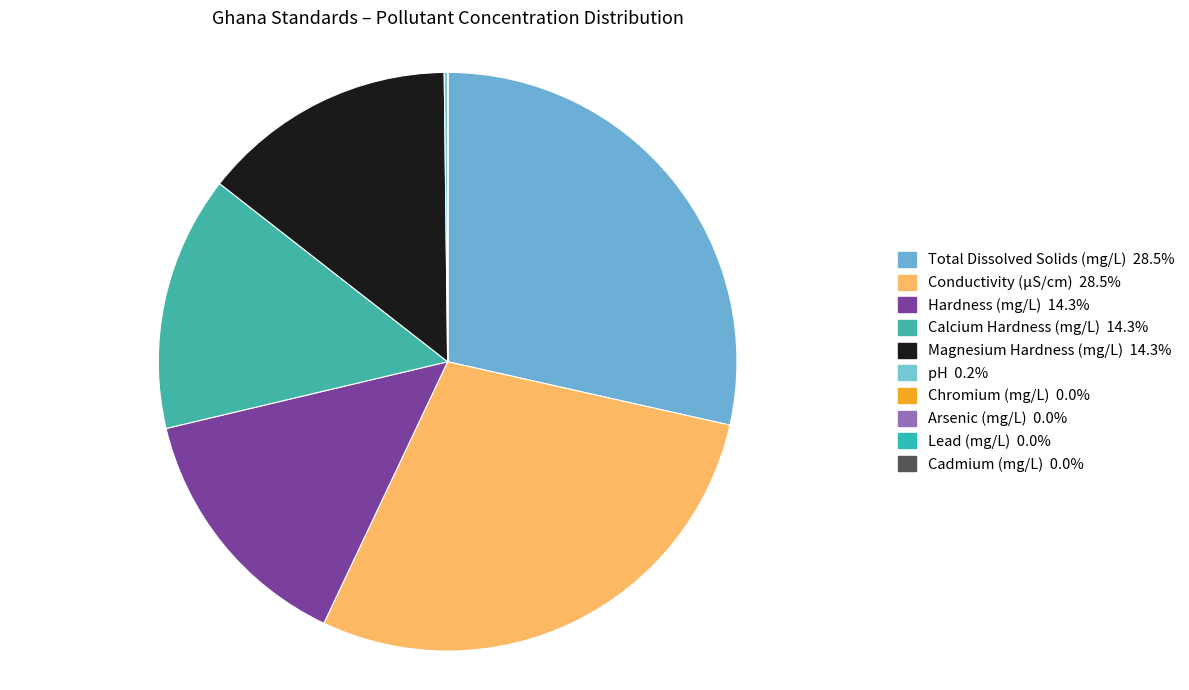

What percentage do Calcium Hardness (mg/L) and pH together represent?

14.4%